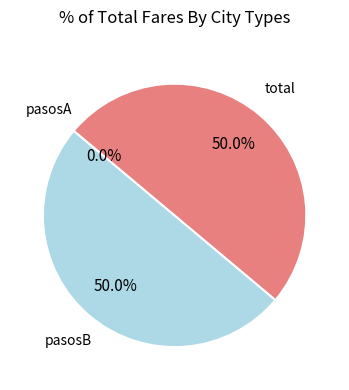

Is it true that pasosB is 37% of the pie?

False